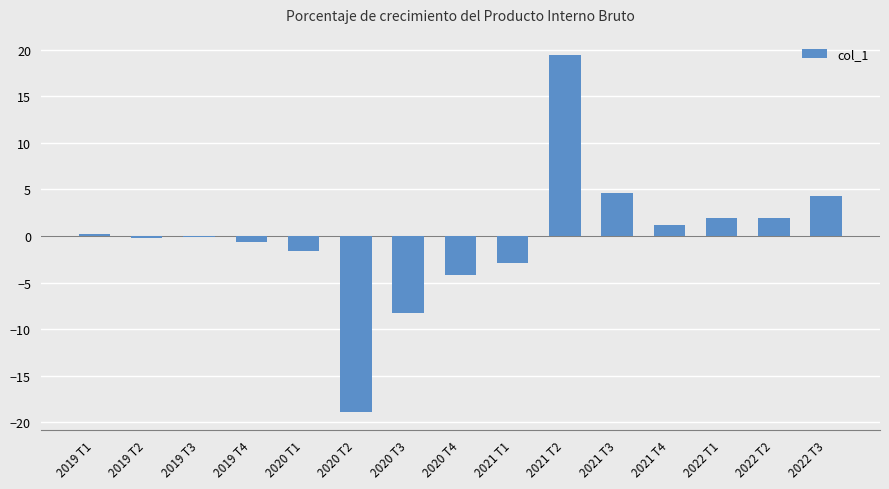

What is the sum of all values?

-3.2